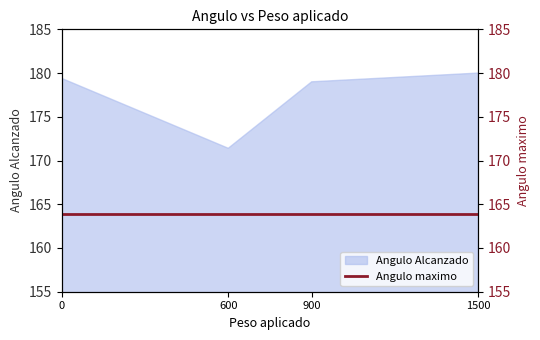

What is the sum of all values?

709.8